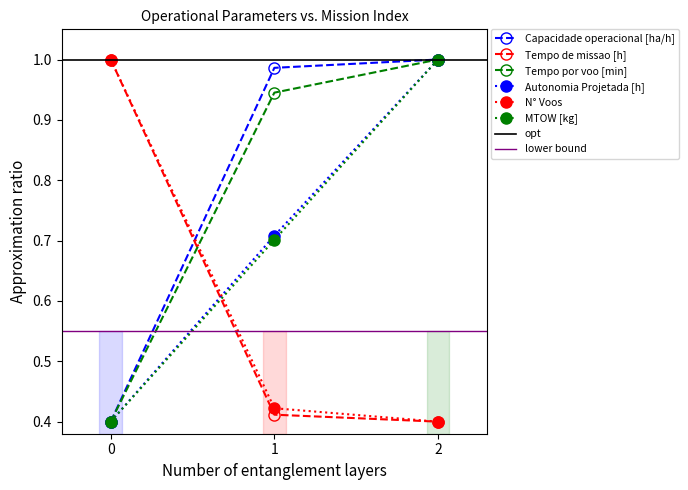

What is the sum of all Tempo de missao [h] values?

1.8